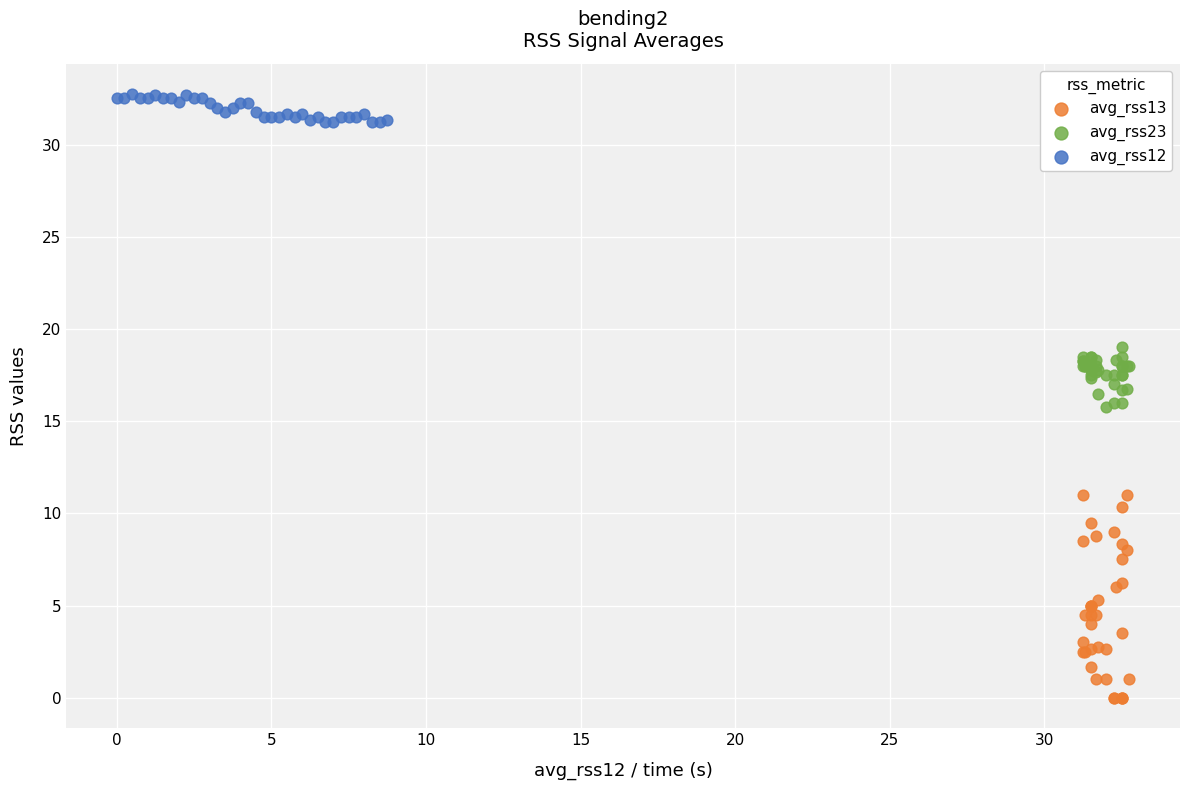

What are all the series names shown in the legend?

avg_rss13, avg_rss23, avg_rss12